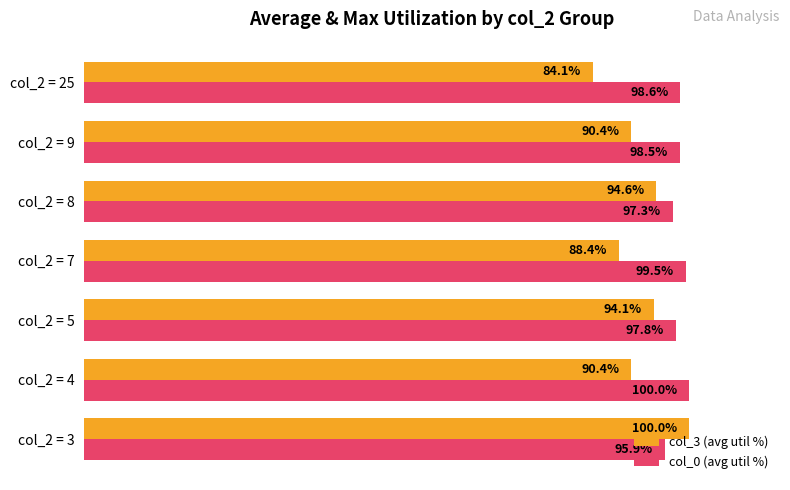

Which series changed the most between col_2 = 5 and col_2 = 9?

col_3 (avg util %)